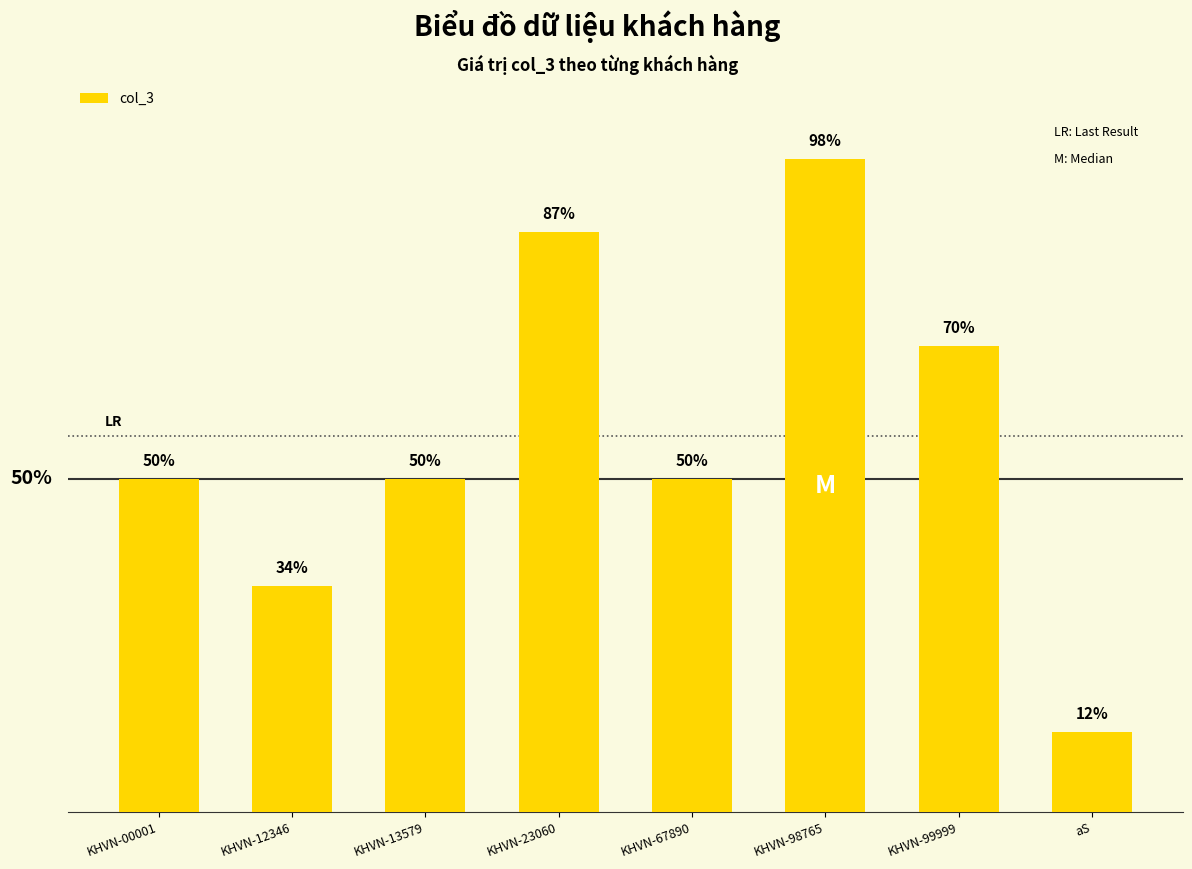

What is the label of the 8th bar from the left?

aS